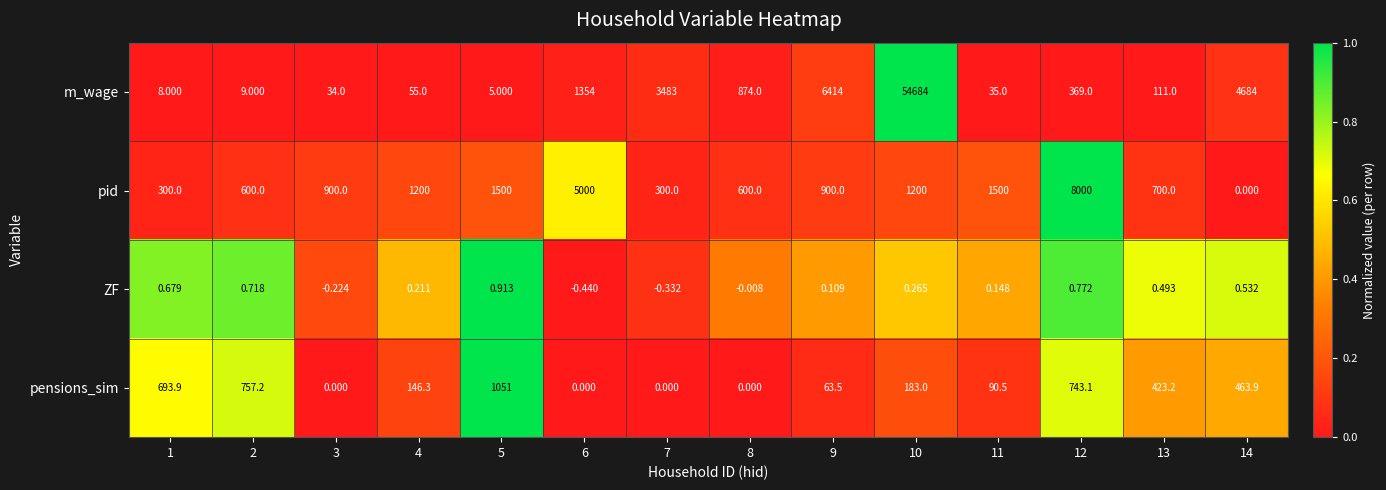

Is the value of ZF at 12 greater than the value of m_wage at 4?

No